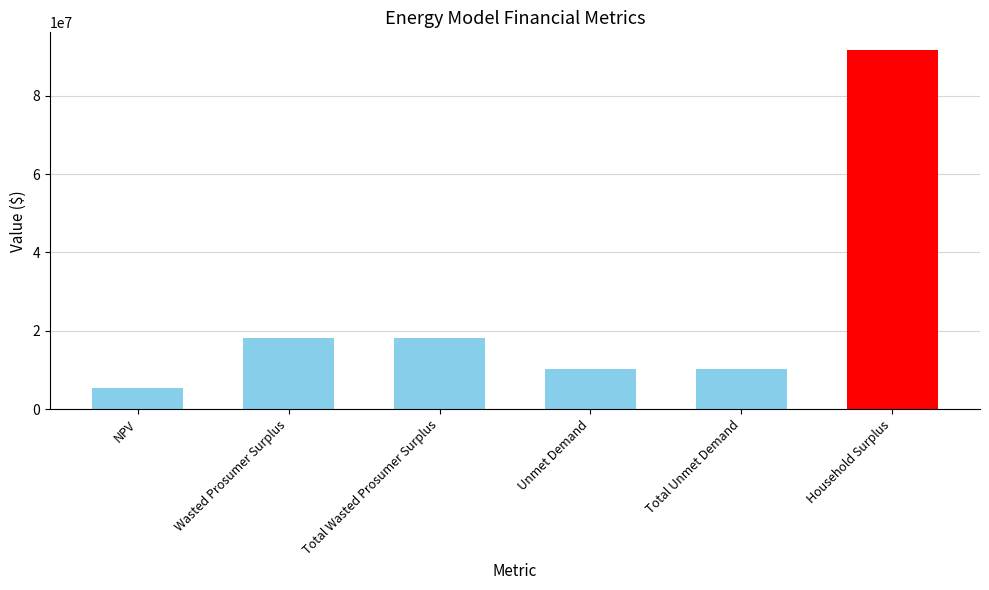

What is the label of the 6th bar from the right?

NPV